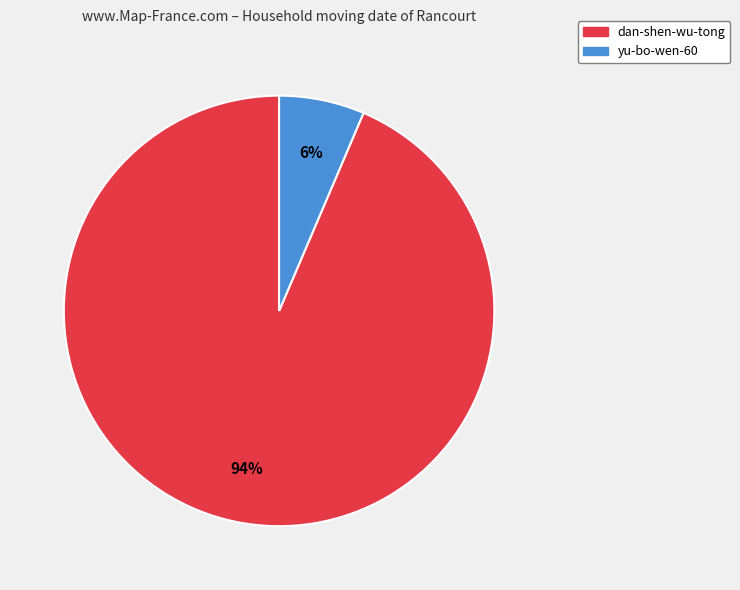

To the nearest percent, what is the average slice percentage?

50%